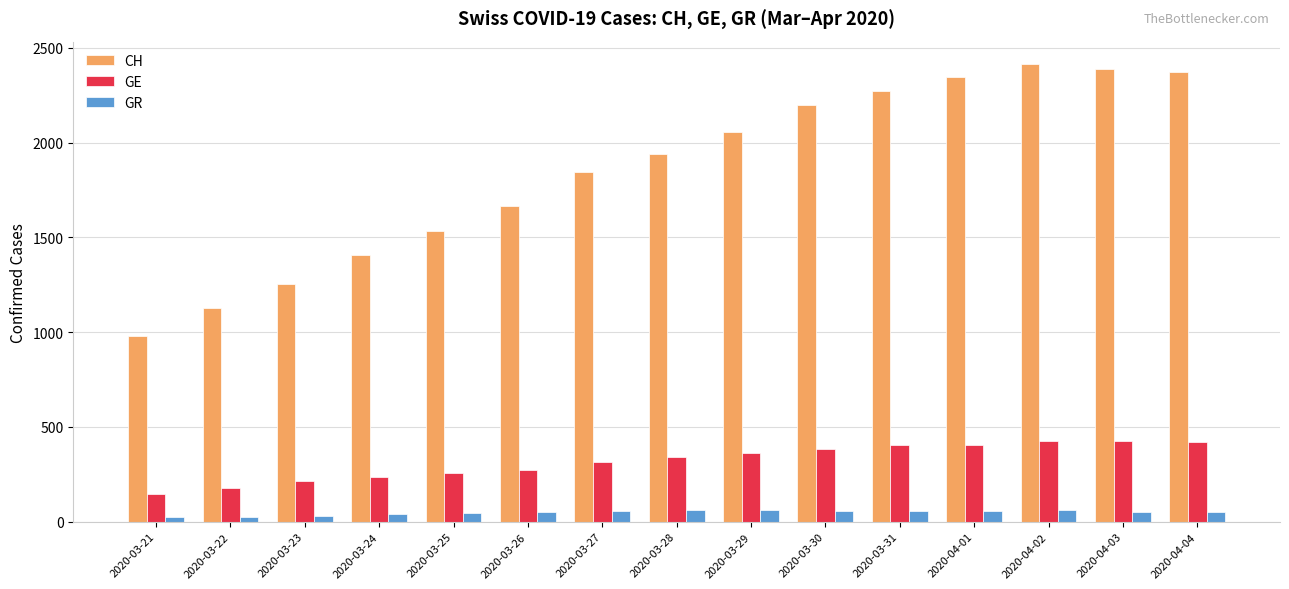

The value of CH at 2020-04-02 is 2413. True or false?

True